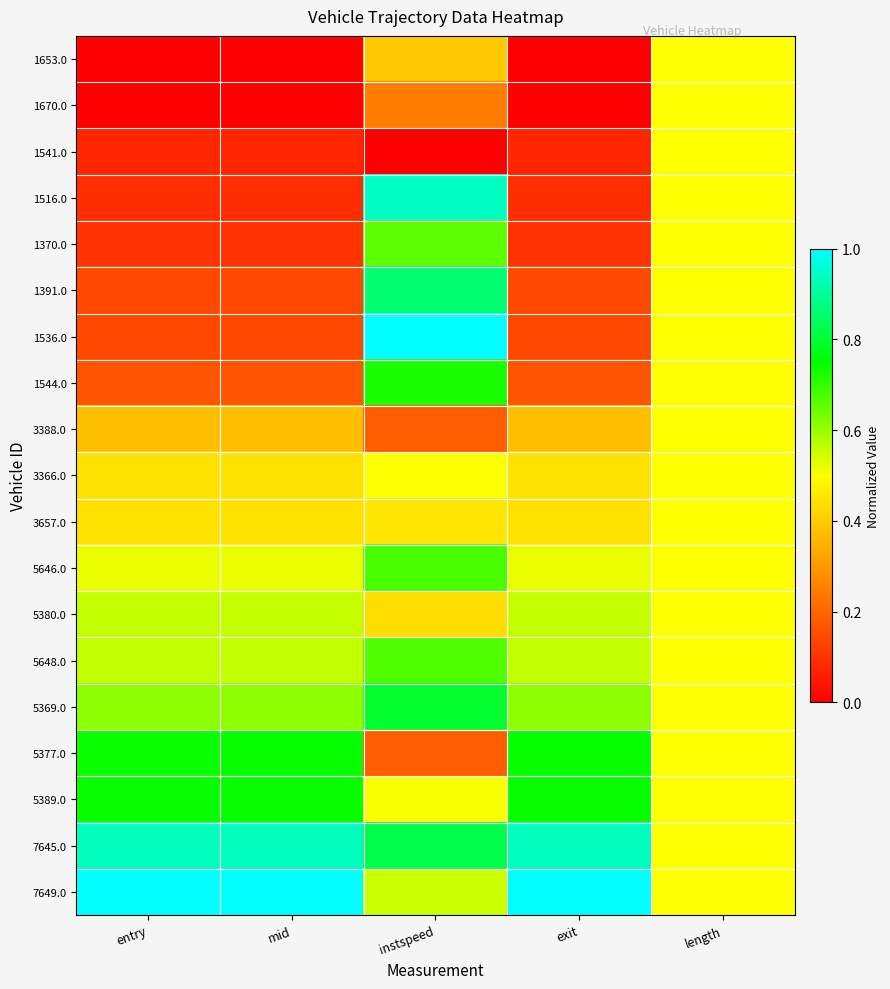

List the series in order of their peak value, lowest first.

1653.0, 1670.0, 1541.0, 3388.0, 3657.0, 3366.0, 5380.0, 1370.0, 5648.0, 5646.0, 1544.0, 5377.0, 5389.0, 5369.0, 1391.0, 7645.0, 1516.0, 1536.0, 7649.0